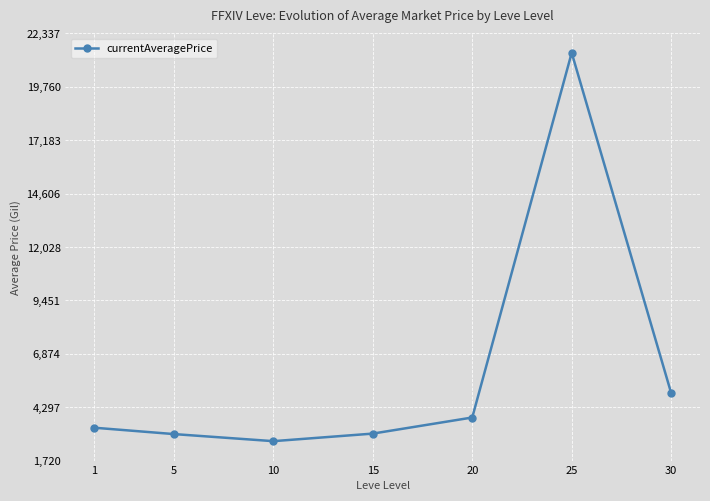

What is the ratio of the value at 10 to the value at 15?

0.9